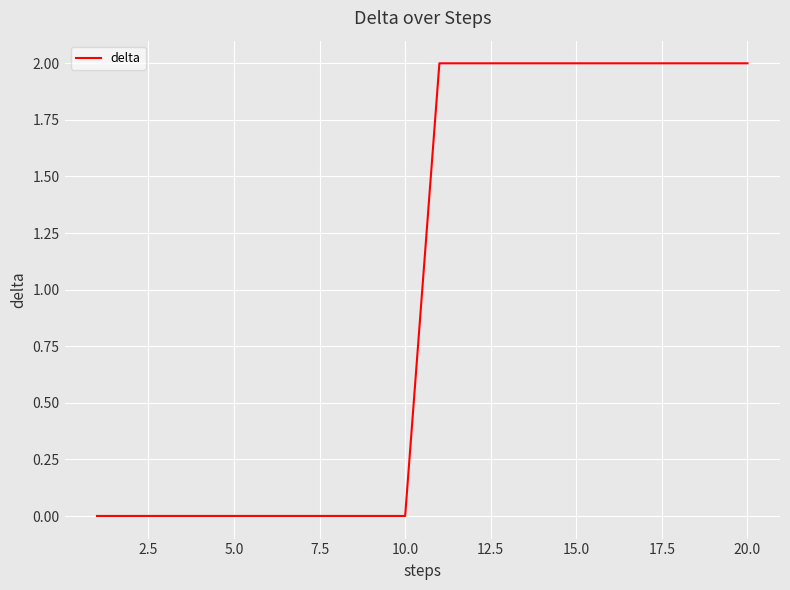

What is the difference between the maximum and minimum values?

2.0